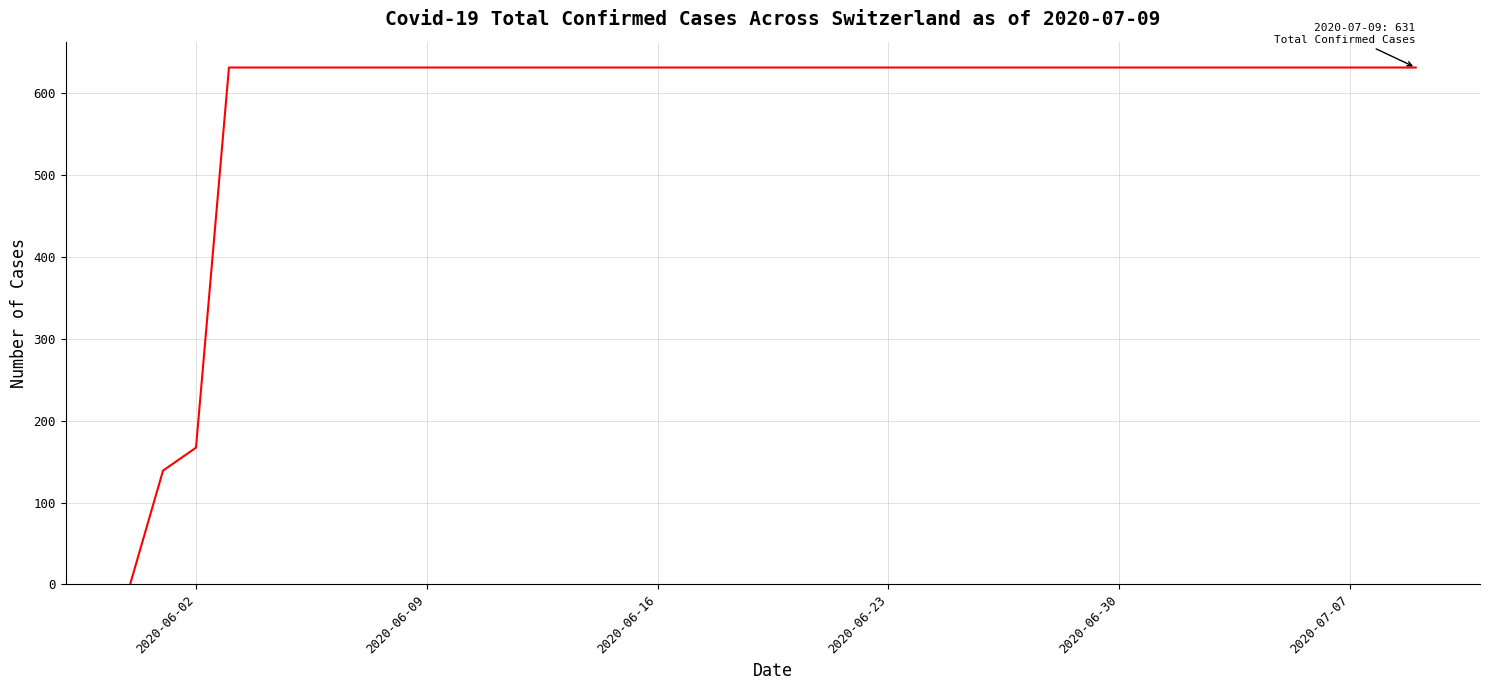

What is the difference between the maximum and minimum values?

631